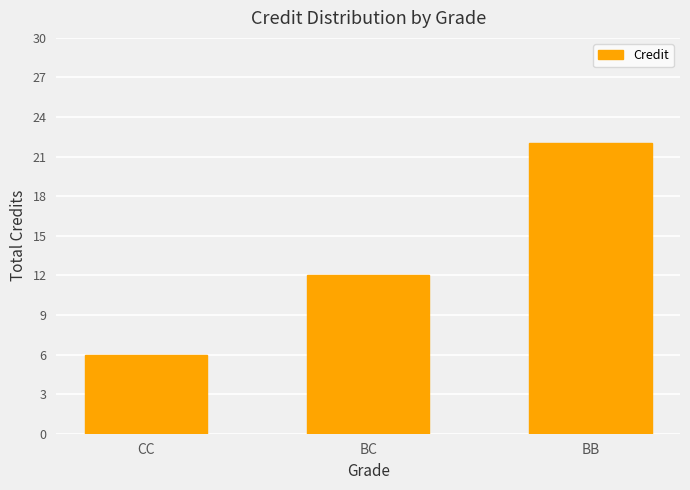

Reading left to right, transcribe all the data shown in this chart.

6	12	22